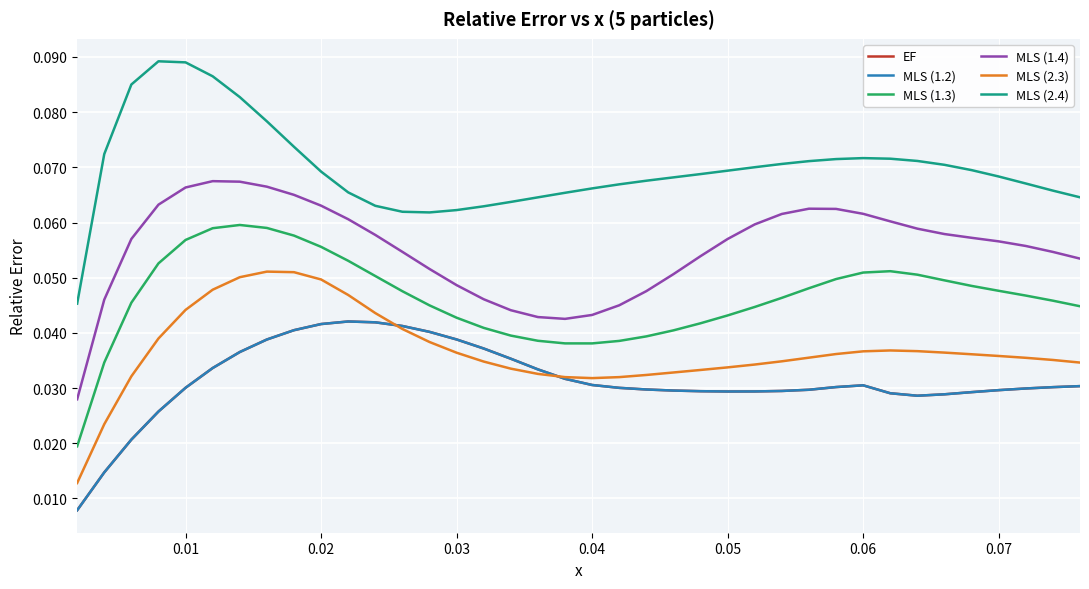

Is this an area chart (filled region under the line)?

No